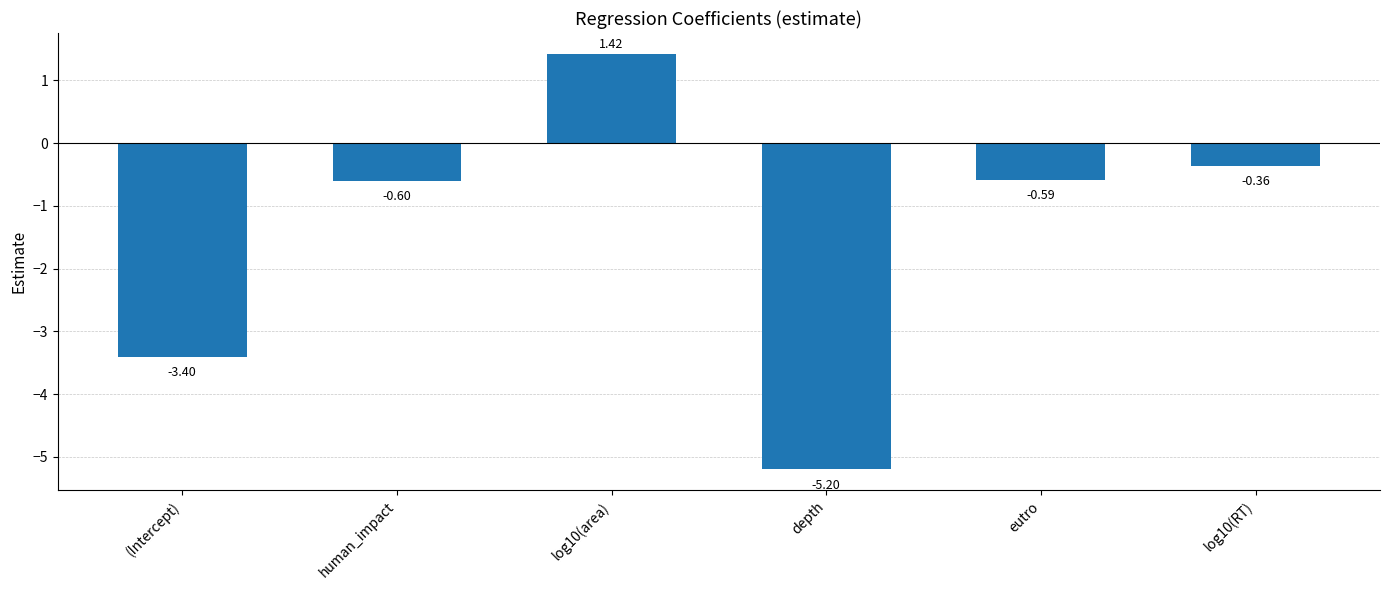

List the labels in order of value, smallest first.

depth, (Intercept), human_impact, eutro, log10(RT), log10(area)